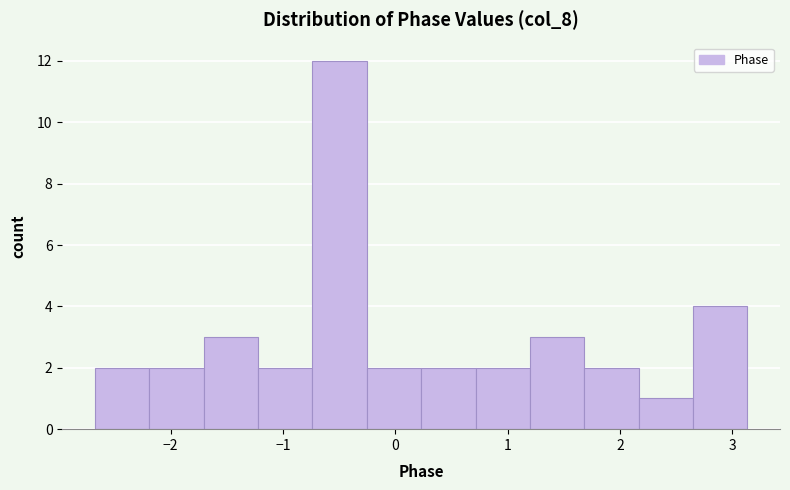

Reading left to right, list every bar in this chart as the range it spans on the x-axis followed by its height. Neither the bar edges nor the heights are printed on the chart, so give them approximately, as read against the axes.

-2.7 to -2.2: 2
-2.2 to -1.7: 2
-1.7 to -1.2: 3
-1.2 to -0.7: 2
-0.7 to -0.3: 12
-0.3 to 0.2: 2
0.2 to 0.7: 2
0.7 to 1.2: 2
1.2 to 1.7: 3
1.7 to 2.2: 2
2.2 to 2.7: 1
2.7 to 3.1: 4